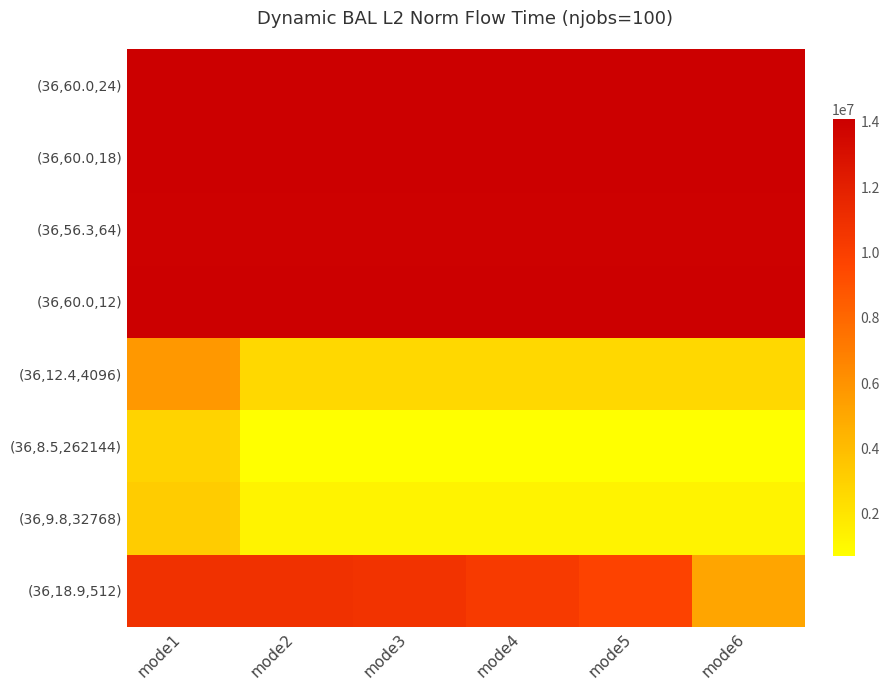

At how many categories does at least one series exceed 5025709?

6